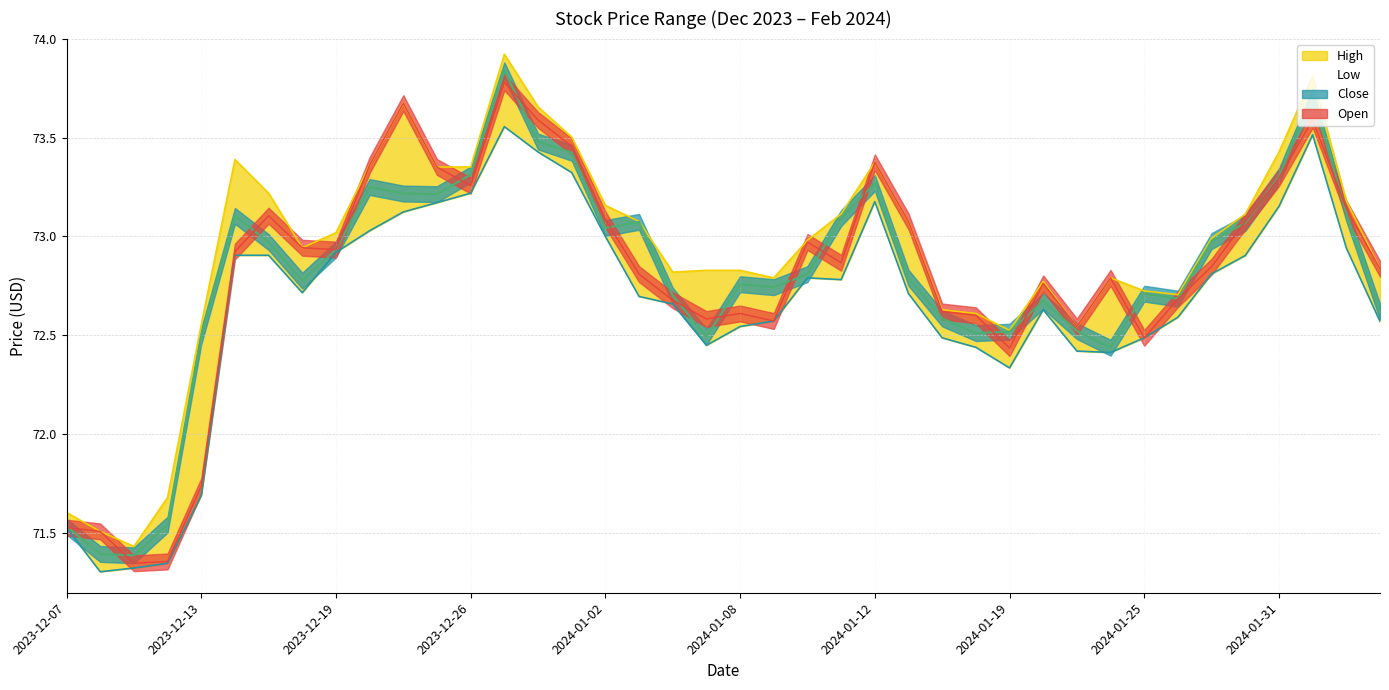

Which has a higher value, 11 or 12?

12